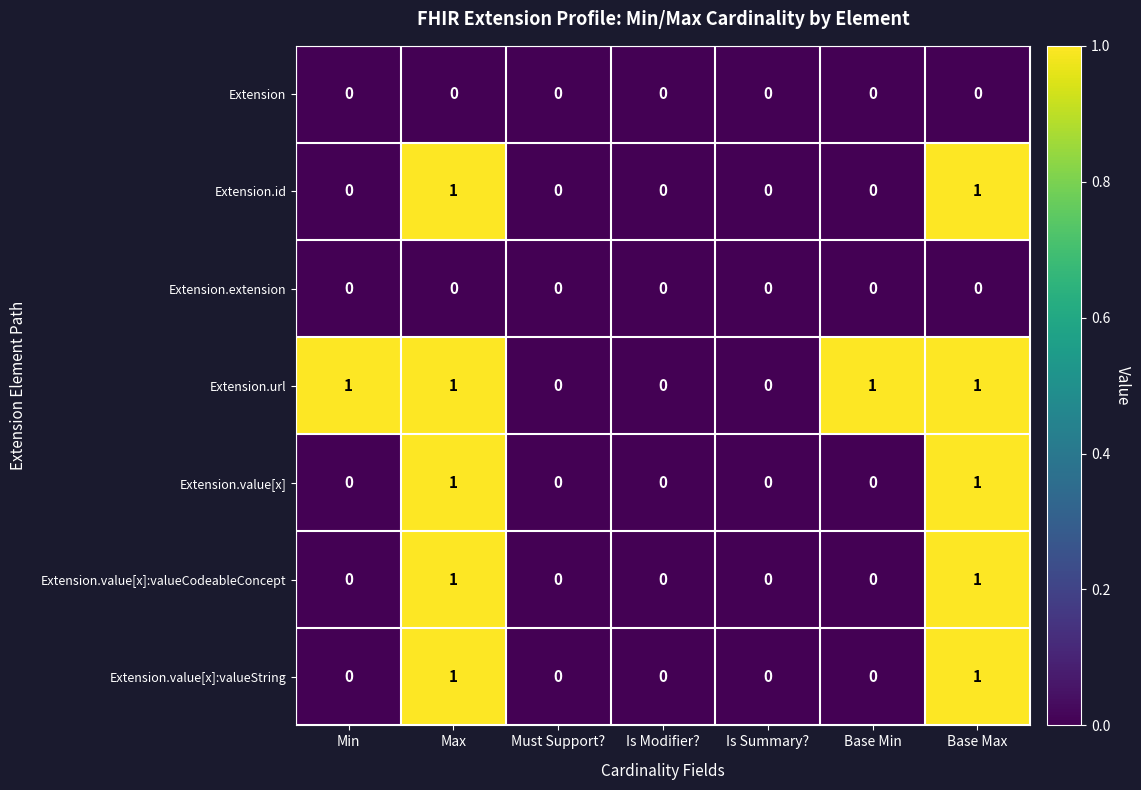

Is it true that Extension.value[x]:valueString equals -1 at Is Summary??

False